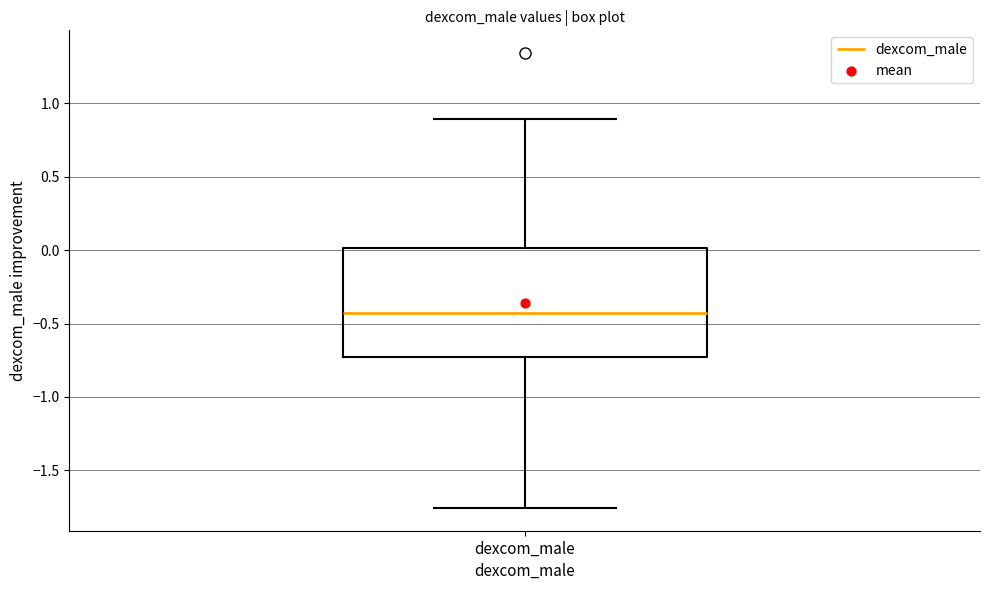

Where does the median line of the box for dexcom_male sit on the y-axis? The values are not printed on the chart, so give them approximately, as read against the axis.

-0.45